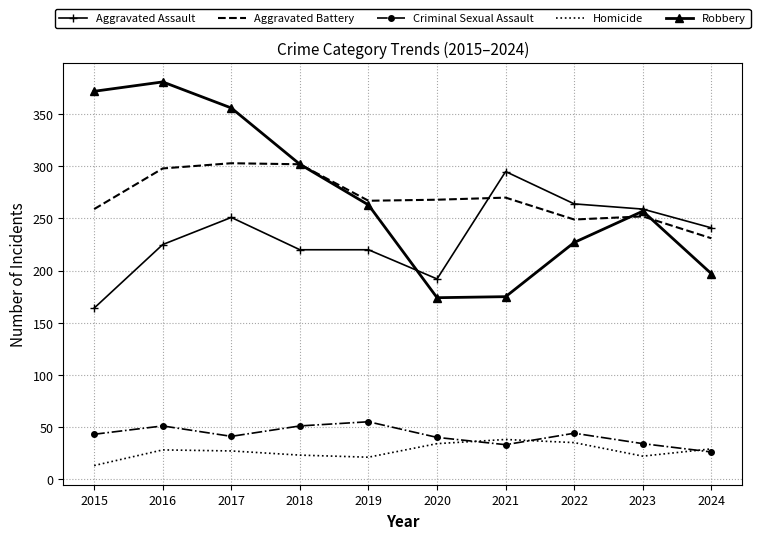

What is the minimum value shown in the chart?

13